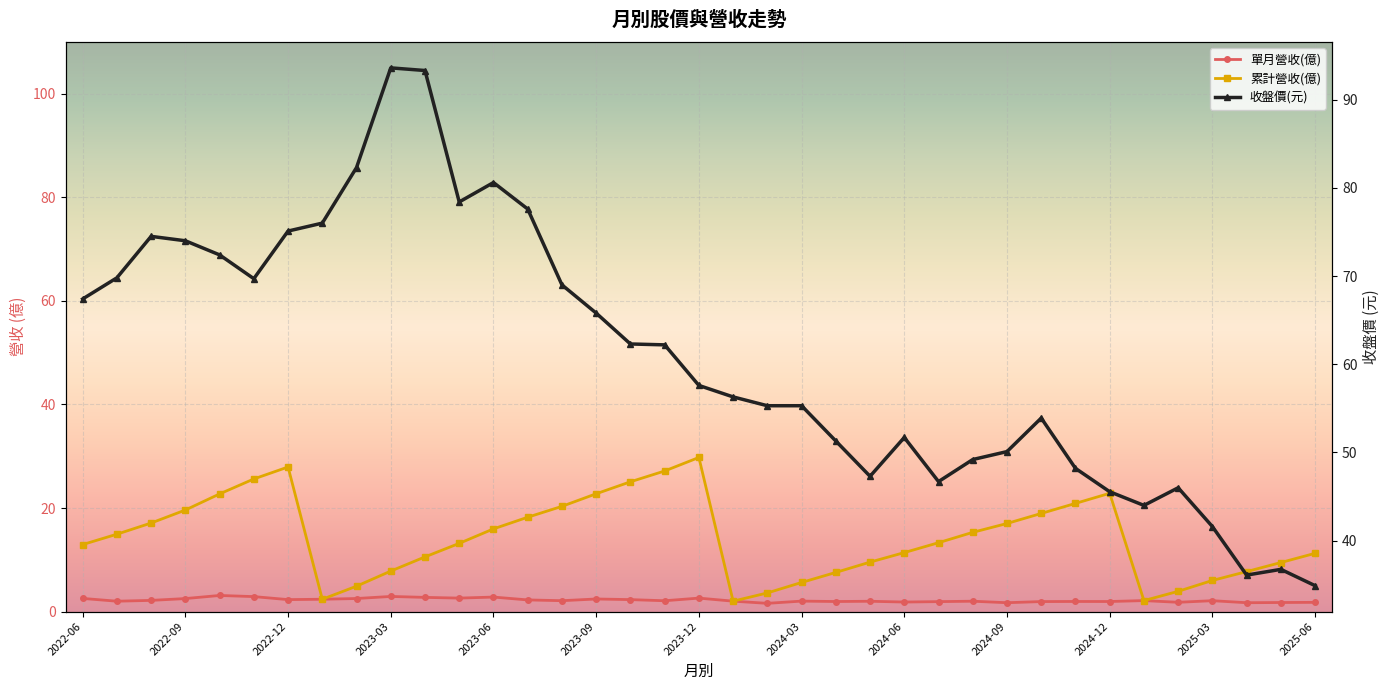

Is the value of 累計營收(億) at 22 greater than the value of 收盤價(元) at 26?

No